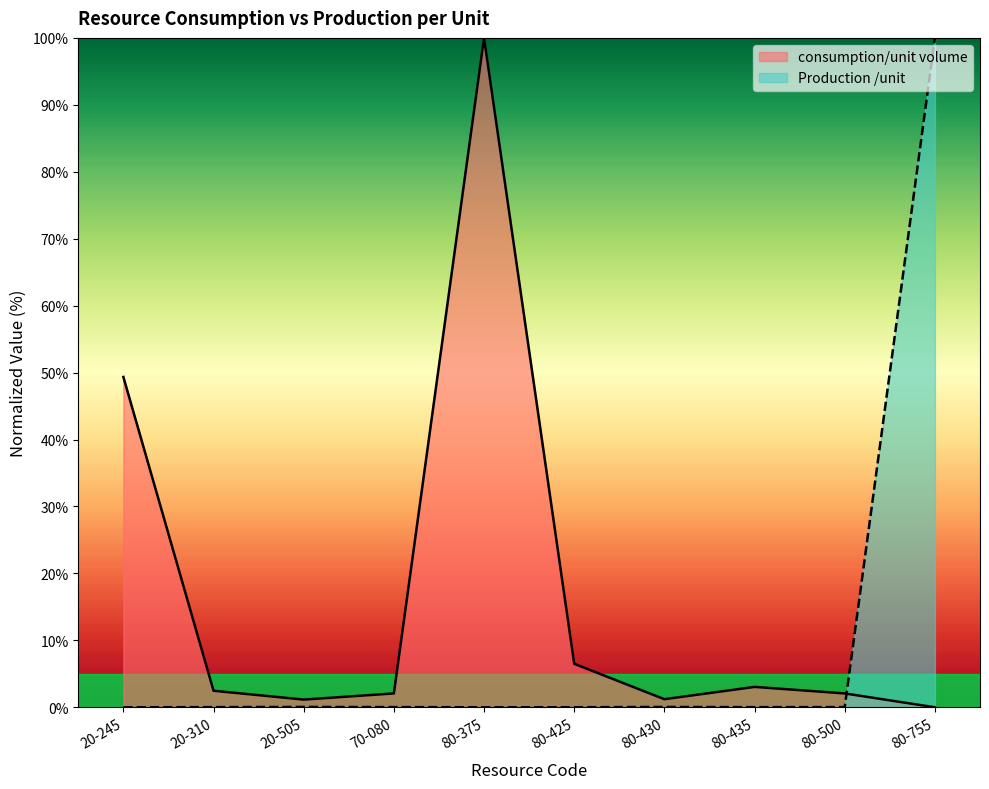

True or false: Production /unit has more than 2 interior local peaks.

False